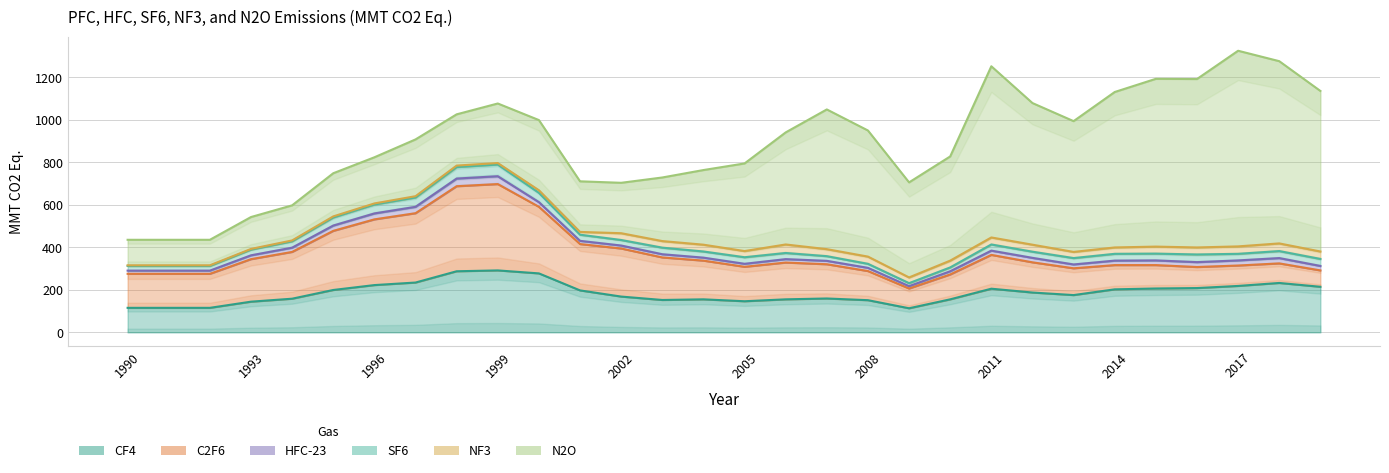

At which category does the chart reach its minimum across all series?

1990